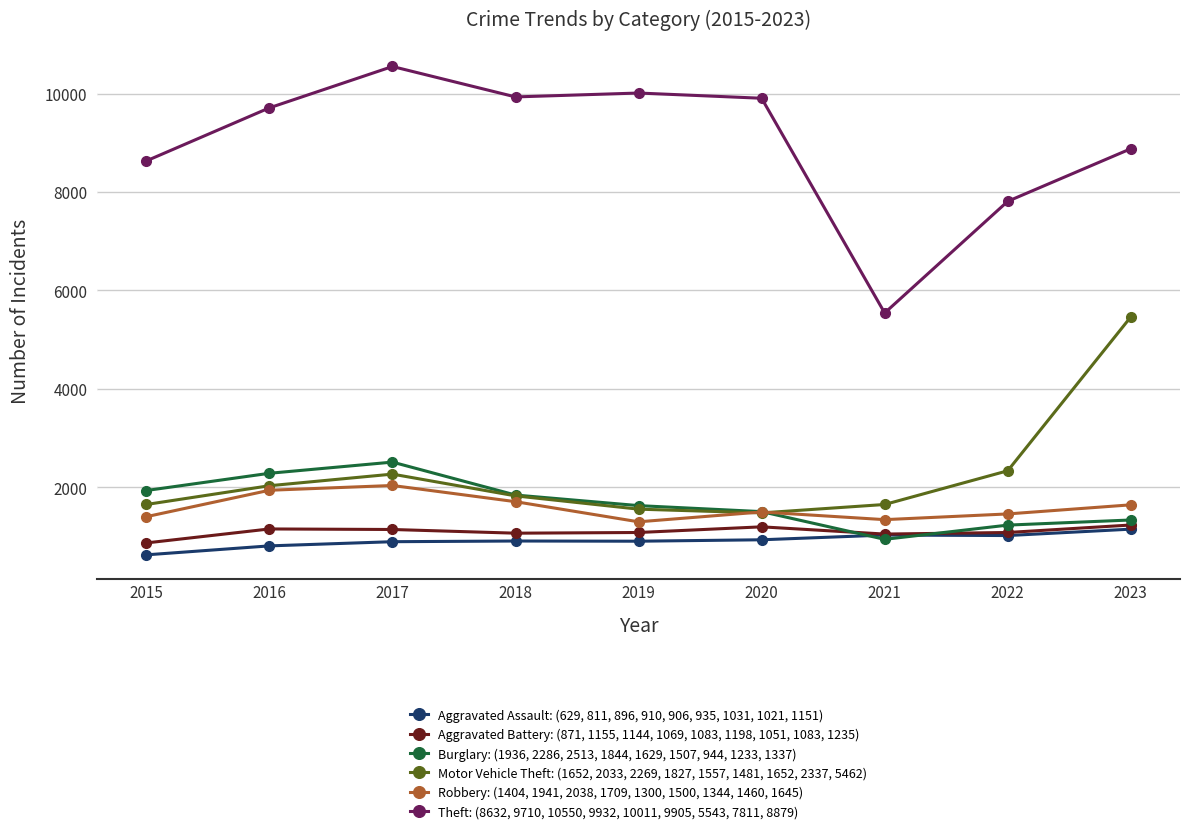

What is the smallest value displayed?

629